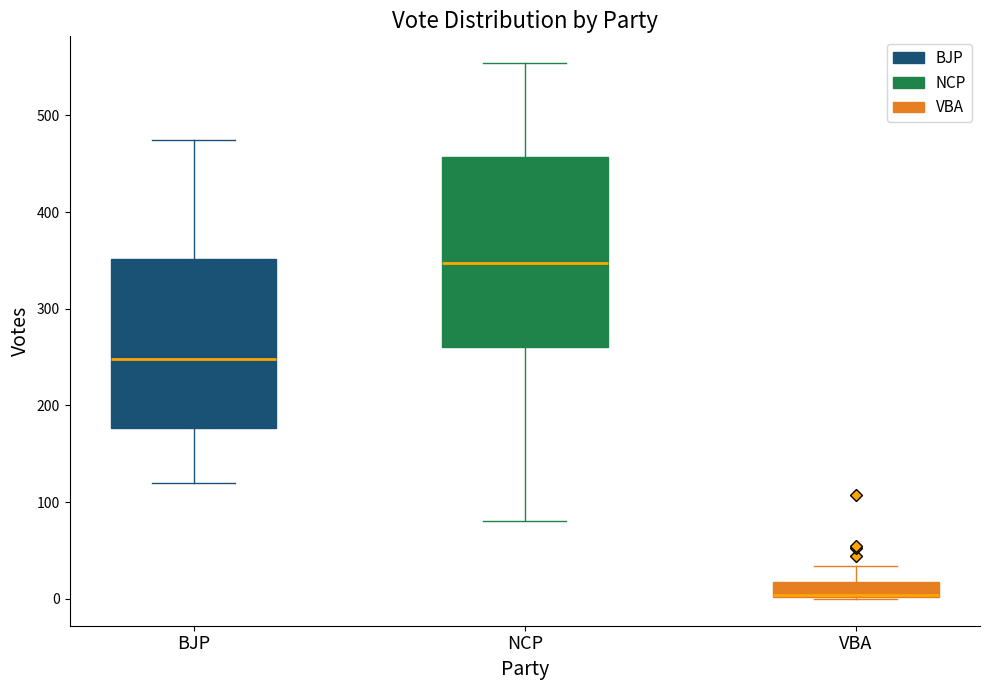

Reading left to right, transcribe this box plot: for each box, give where its median line is, the range the box spans, and where its two whiskers end, as read against the y-axis. The values are not printed on the chart, so give them approximately, as read against the axis.

BJP: median 250, box 180 to 350, whiskers 120 to 480
NCP: median 350, box 260 to 460, whiskers 80 to 550
VBA: median 0, box 0 to 20, whiskers 0 to 30